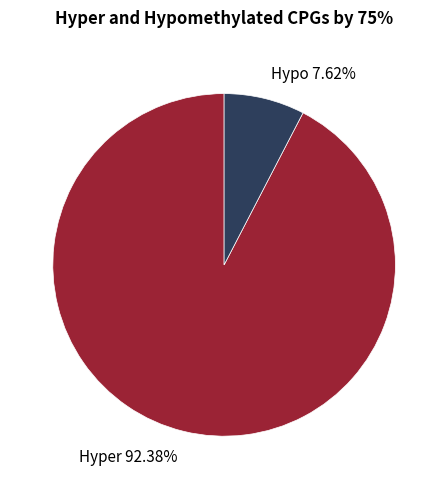

Rank the categories by value from lowest to highest.

Hypo 7.62%, Hyper 92.38%